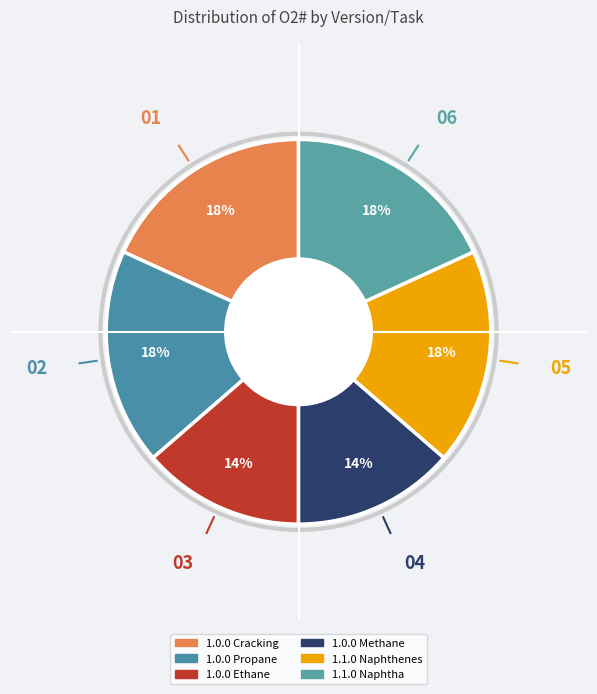

How many segments does this pie chart have?

6